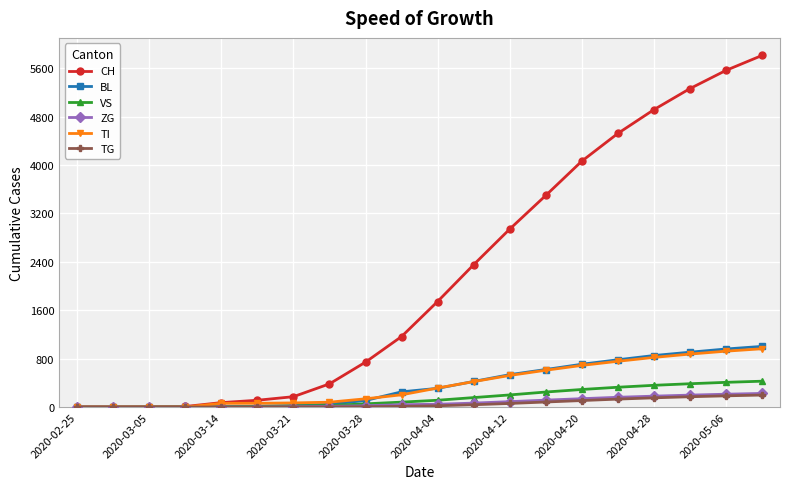

What is the highest value of the VS series?

427